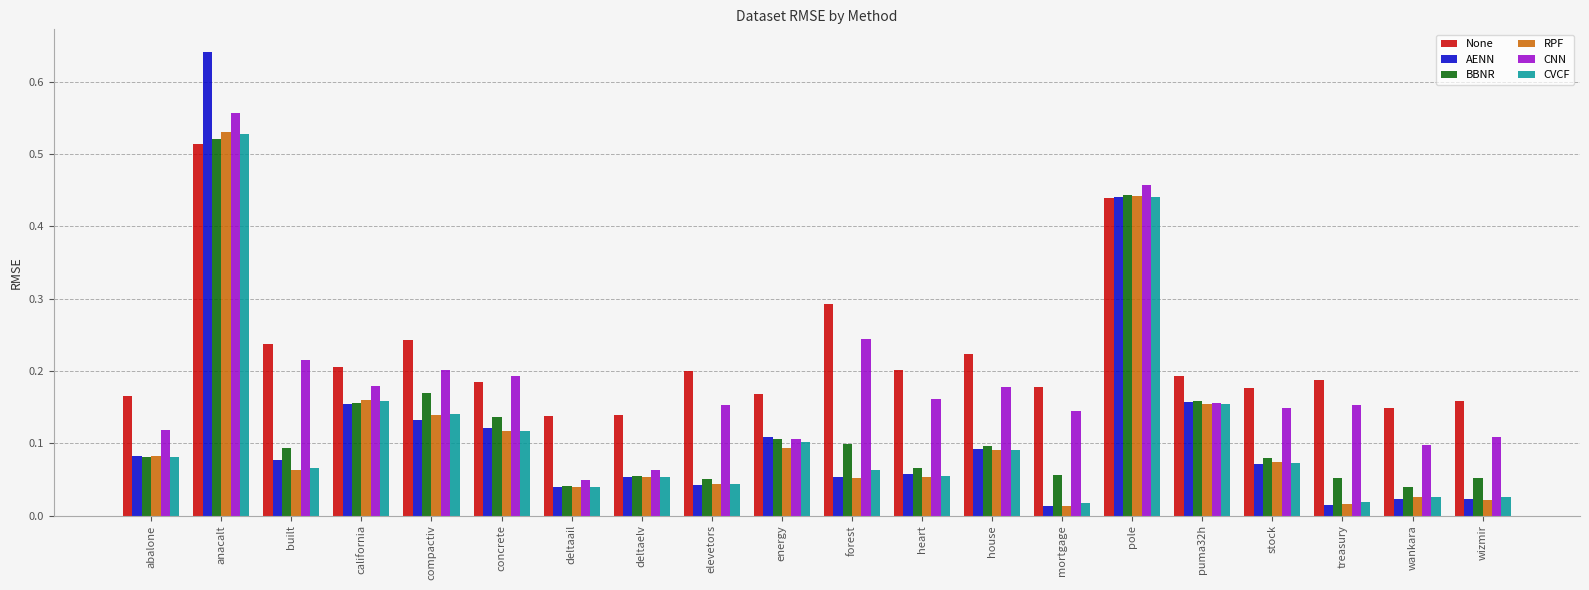

The value of CNN at wankara is 0.1. True or false?

True